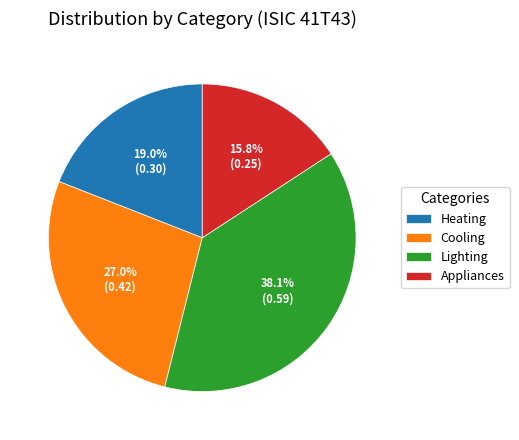

Between Appliances and Lighting, which is larger?

Lighting